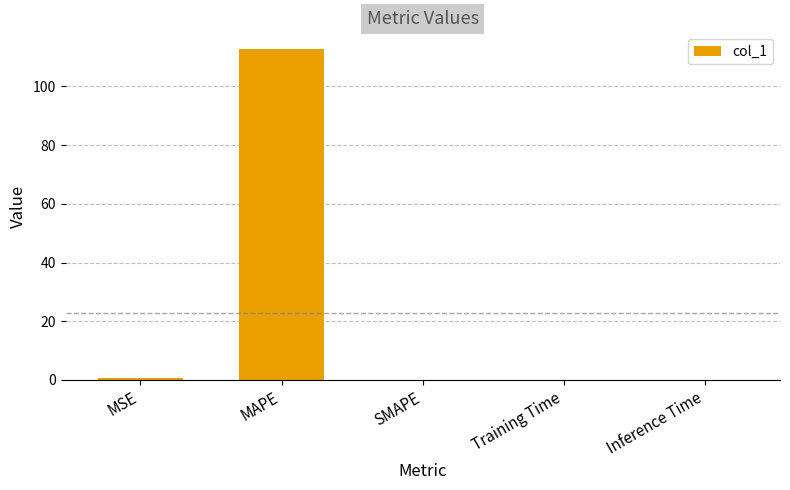

What is the difference between the values at Training Time and MSE?

0.7